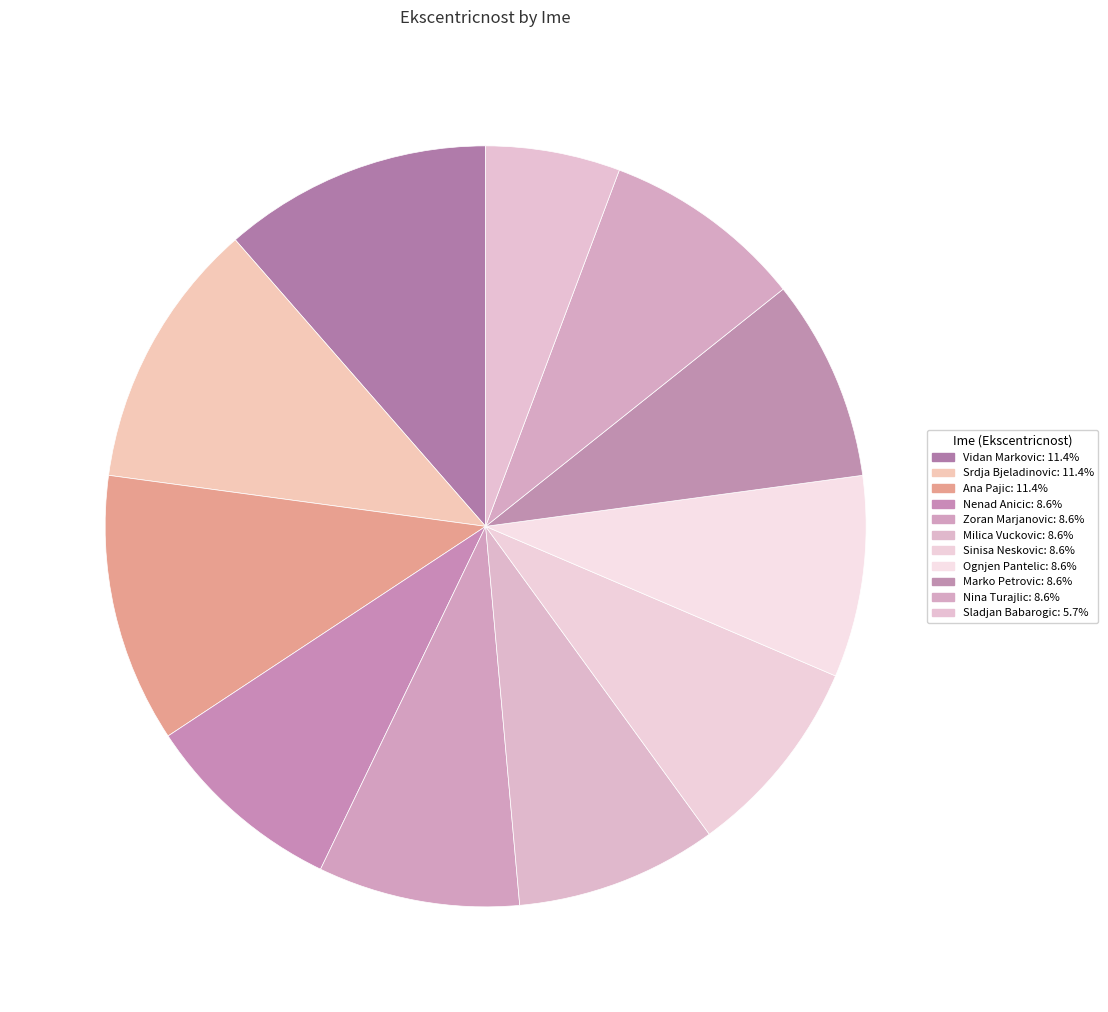

How many segments does this pie chart have?

11